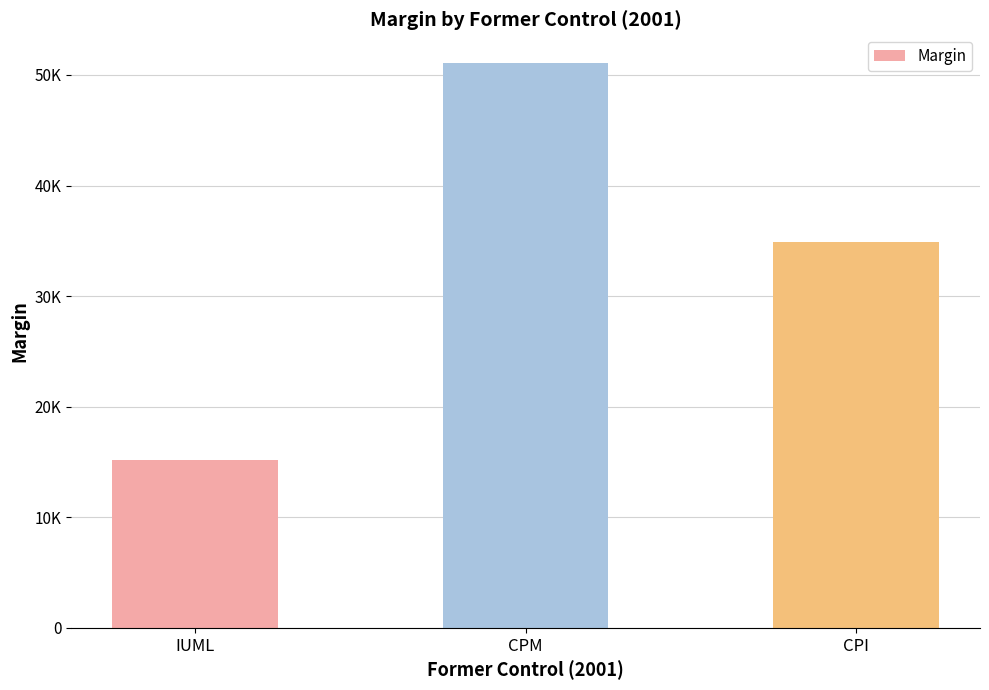

What is the label of the 3rd bar from the right?

IUML